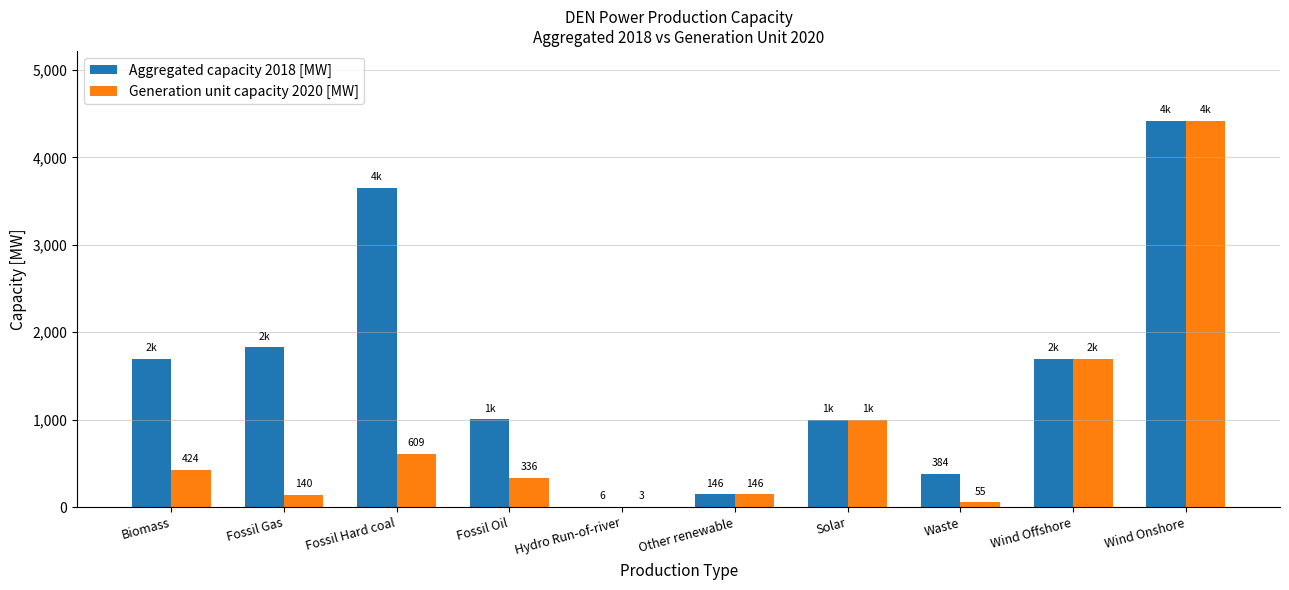

Read the Generation unit capacity 2020 [MW] value at Fossil Hard coal.

609.3